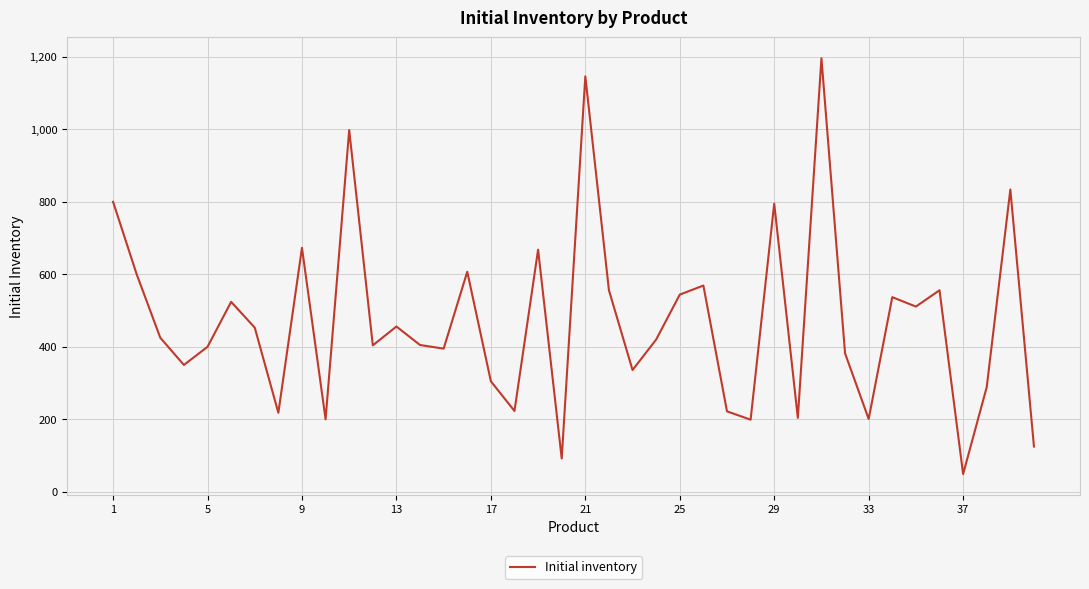

What is the greatest value displayed?

1196